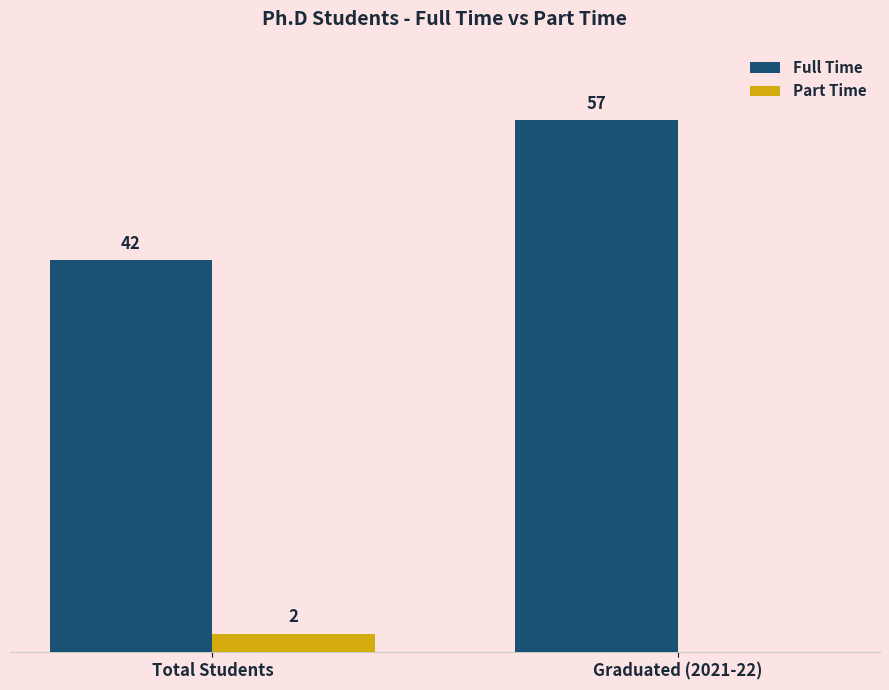

Between Total Students and Graduated (2021-22), which series saw the biggest shift?

Full Time